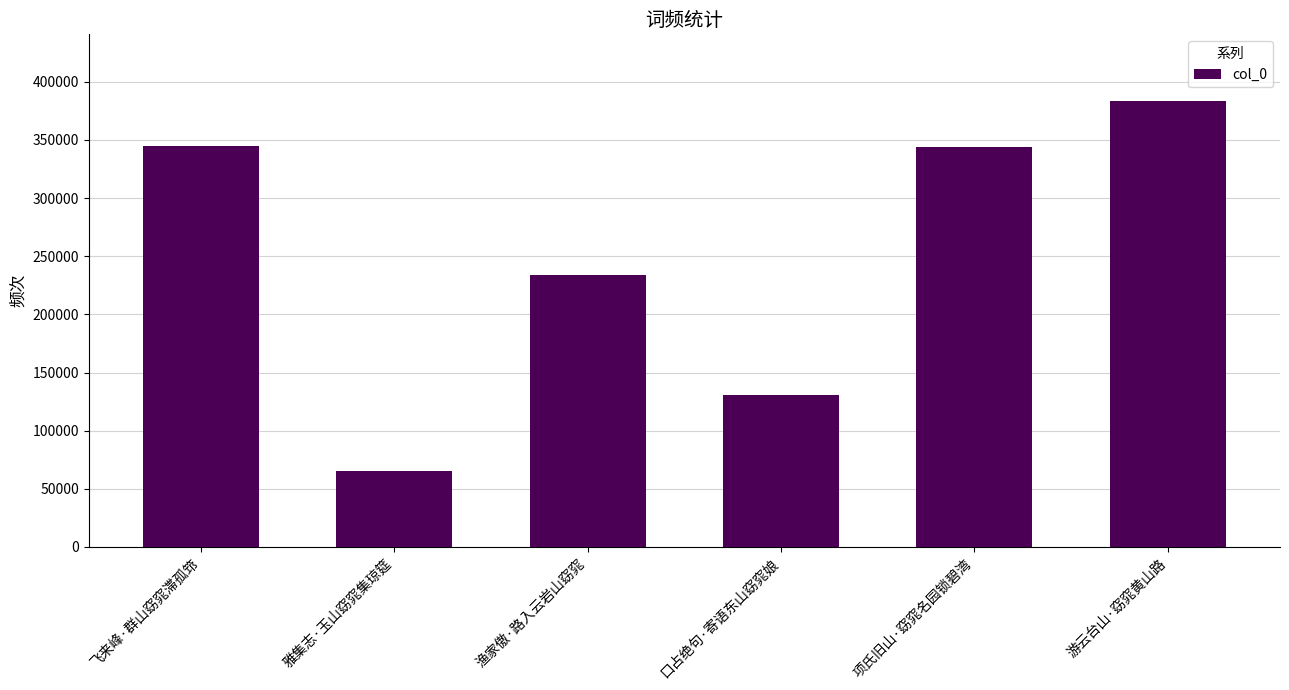

What is the smallest value displayed?

64987